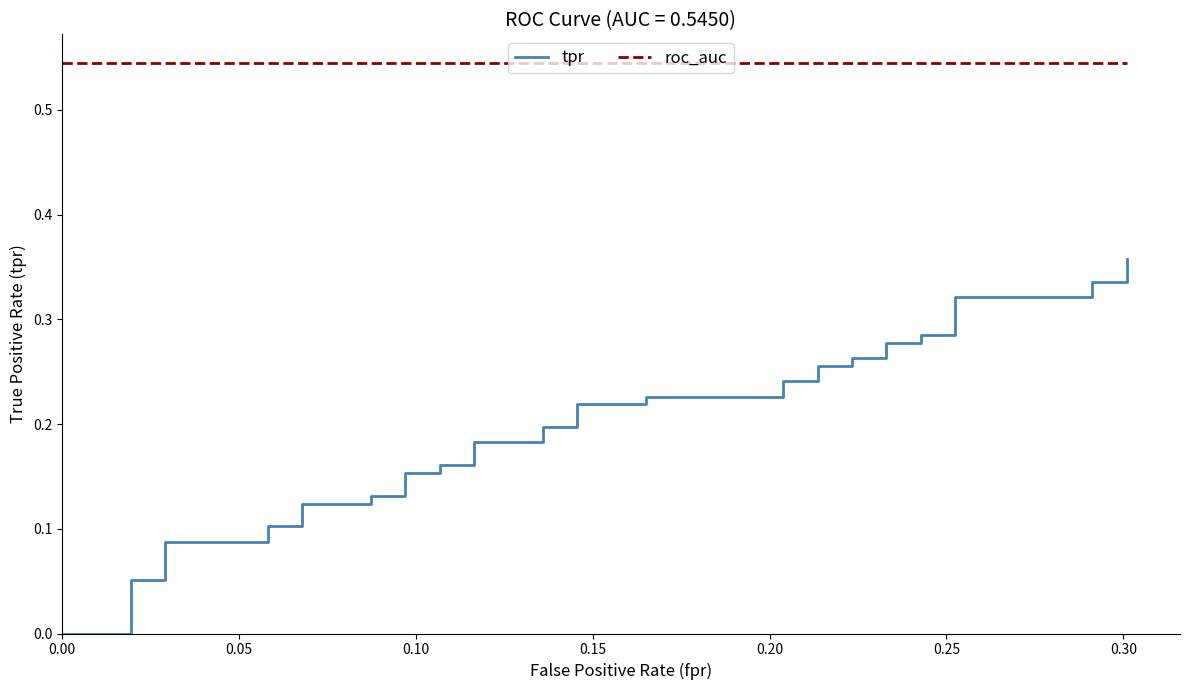

True or false: tpr and roc_auc cross at least once.

False